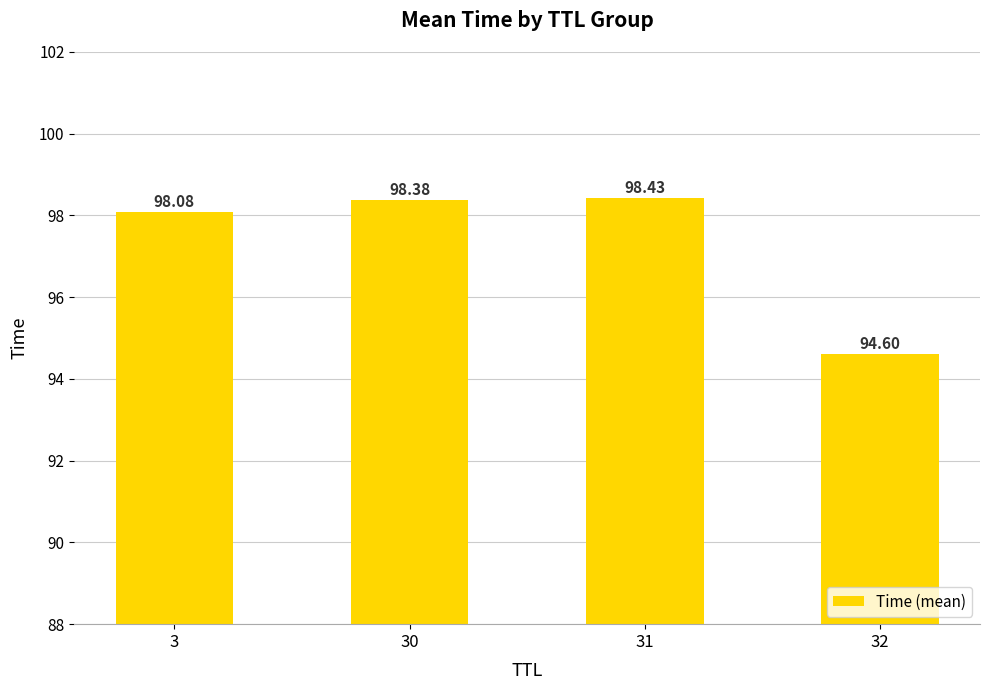

Where is the data nearest to the value 96?

32